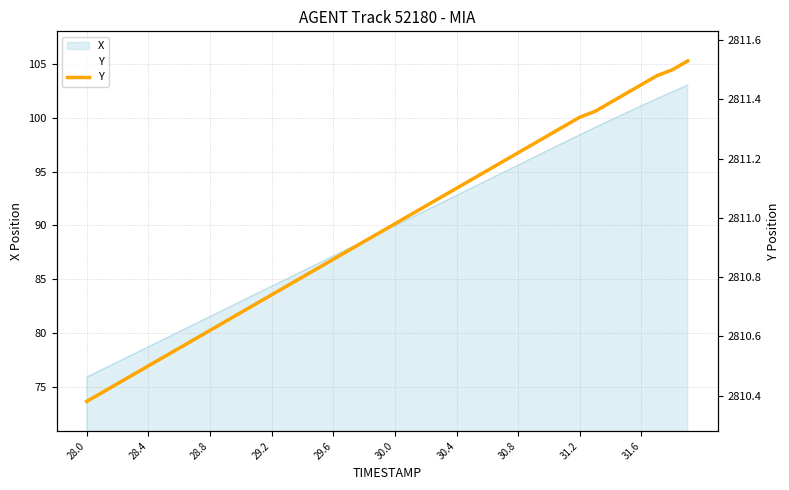

Which category has the lowest value across all series?

28.0